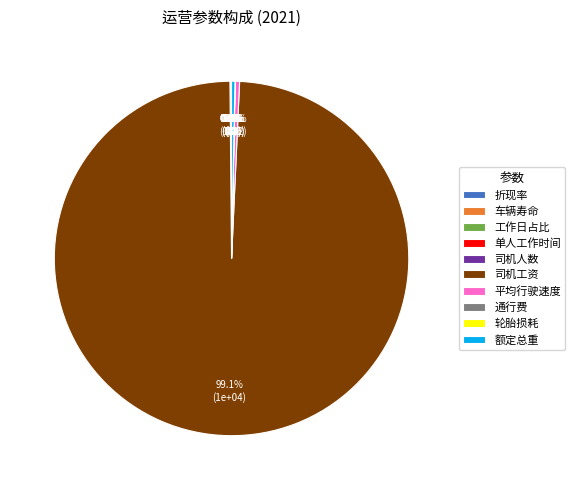

Which slice is the largest?

司机工资